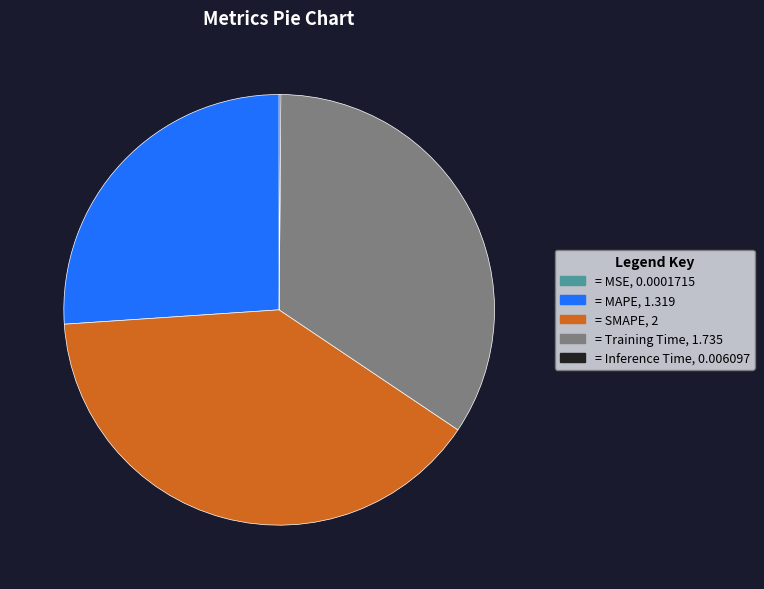

Does any single category account for the majority?

No